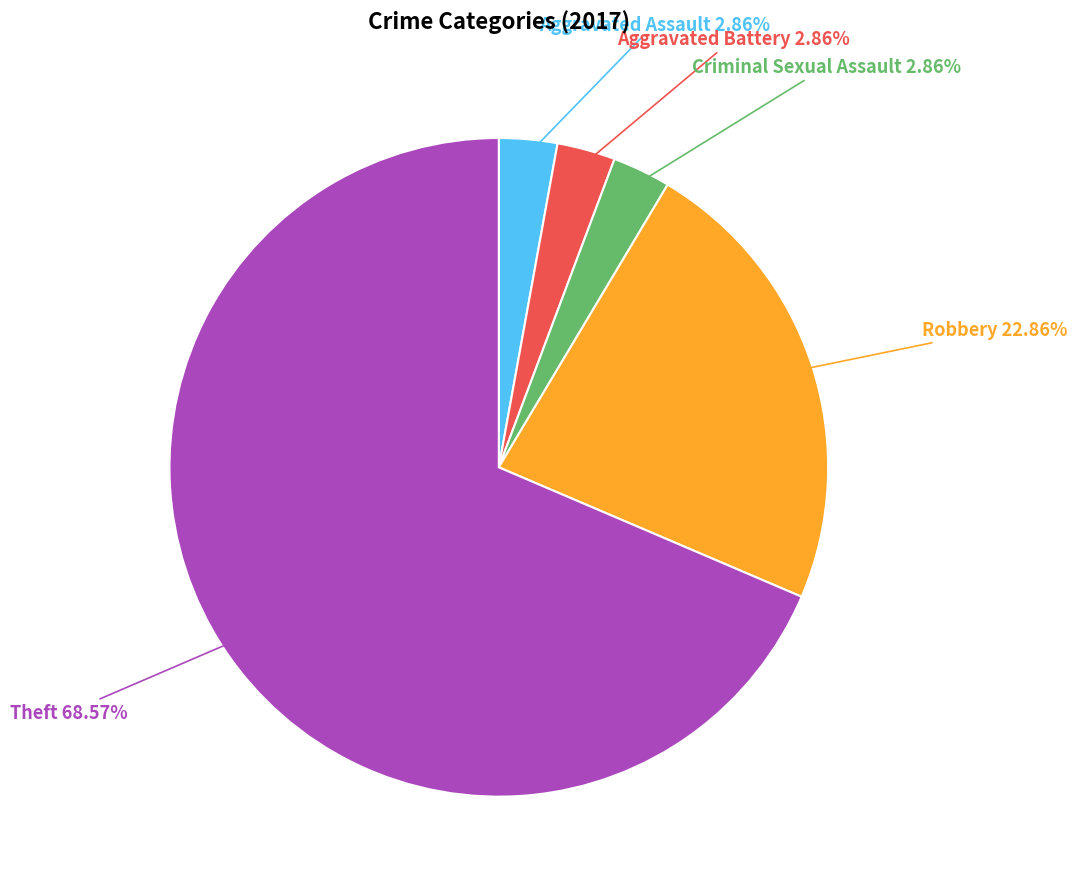

Does any single category account for the majority?

Yes